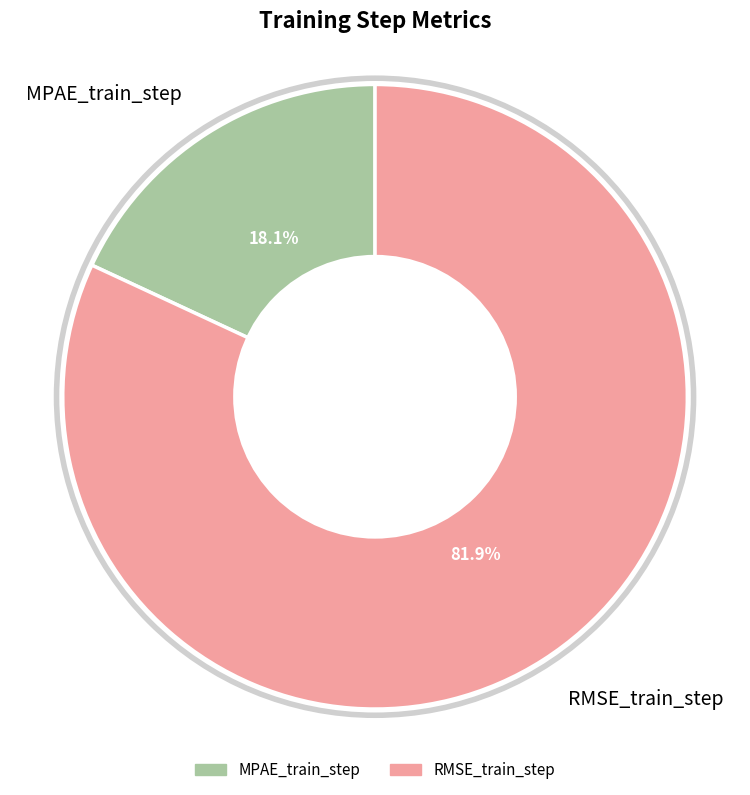

What percentage do RMSE_train_step and MPAE_train_step together represent?

100.0%